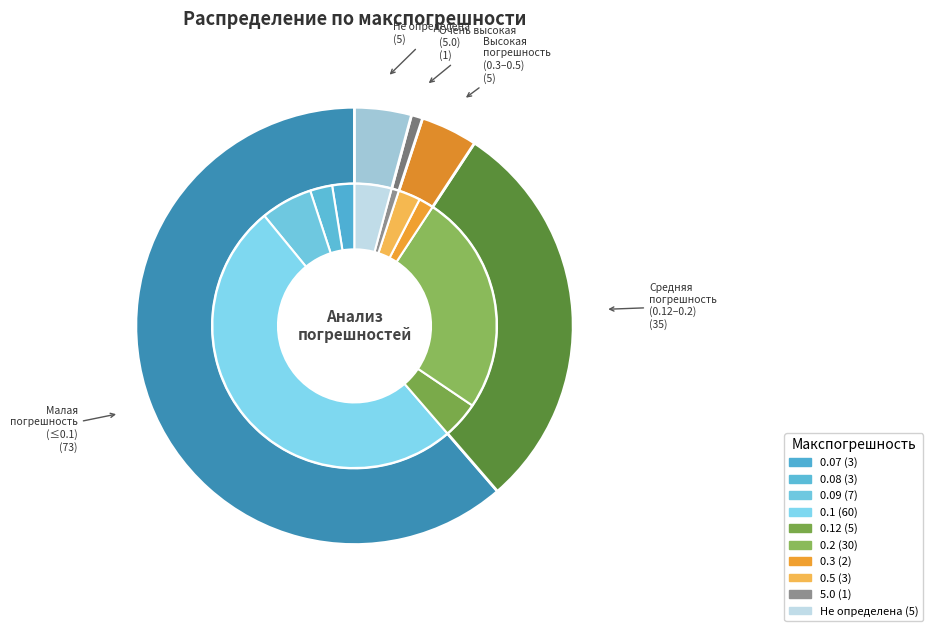

What portion of the pie excludes 0.5?

97.5%